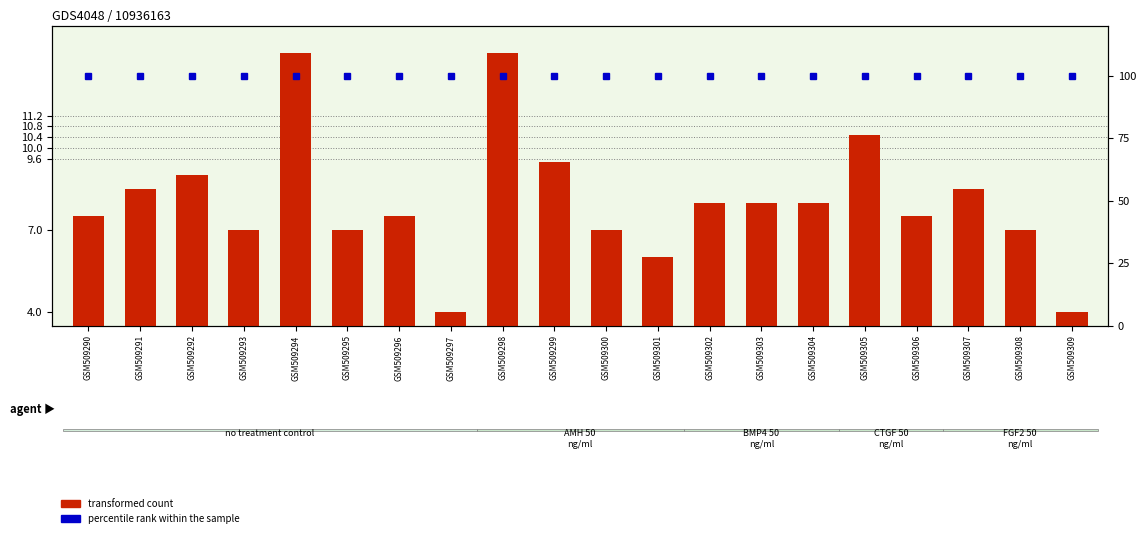

Reading left to right, what are all the values shown in this chart?

transformed count: GSM509290=7.5	GSM509291=8.5	GSM509292=9.0	GSM509293=7.0	GSM509294=13.5	GSM509295=7.0	GSM509296=7.5	GSM509297=4.0	GSM509298=13.5	GSM509299=9.5	GSM509300=7.0	GSM509301=6.0	GSM509302=8.0	GSM509303=8.0	GSM509304=8.0	GSM509305=10.5	GSM509306=7.5	GSM509307=8.5	GSM509308=7.0	GSM509309=4.0
percentile rank within the sample: GSM509290=100.0	GSM509291=100.0	GSM509292=100.0	GSM509293=100.0	GSM509294=100.0	GSM509295=100.0	GSM509296=100.0	GSM509297=100.0	GSM509298=100.0	GSM509299=100.0	GSM509300=100.0	GSM509301=100.0	GSM509302=100.0	GSM509303=100.0	GSM509304=100.0	GSM509305=100.0	GSM509306=100.0	GSM509307=100.0	GSM509308=100.0	GSM509309=100.0